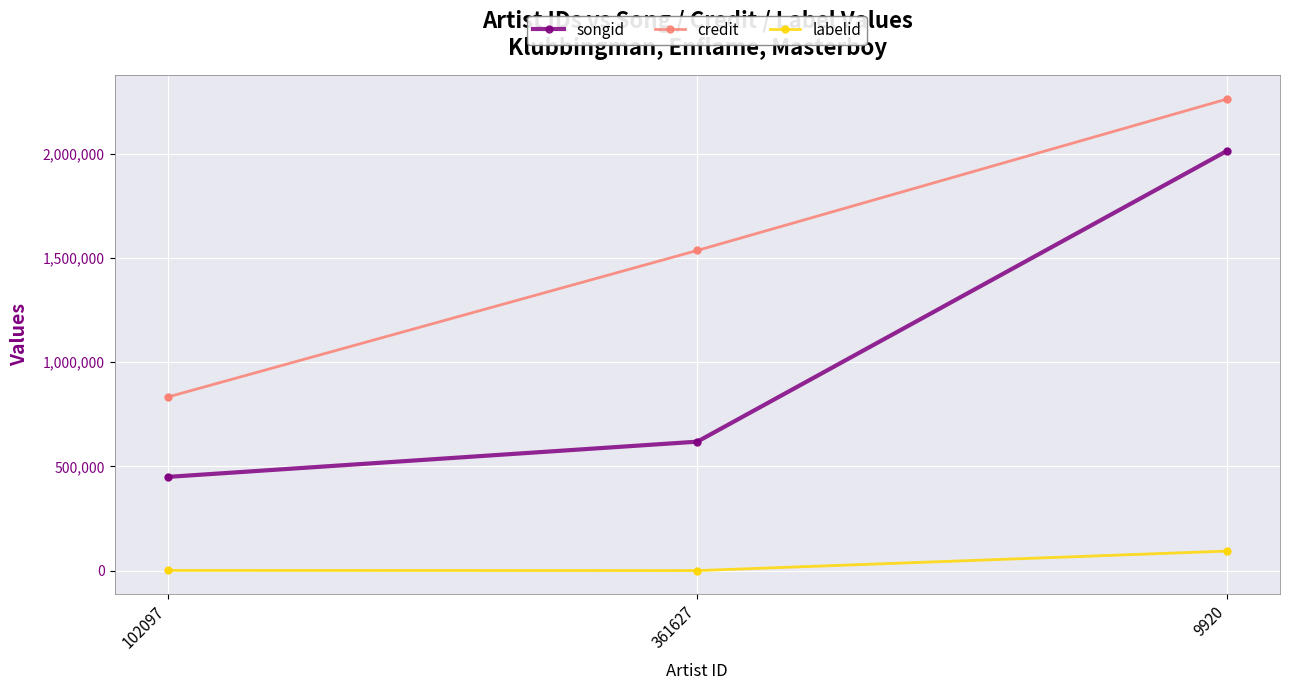

What are all the series names shown in the legend?

songid, credit, labelid